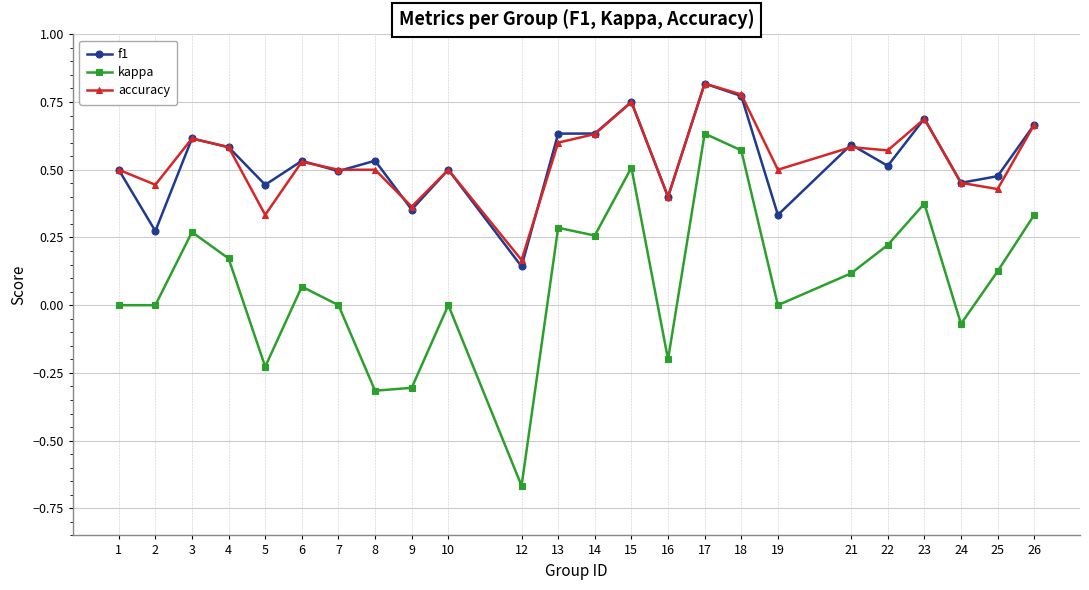

Between 5 and 22, which series saw the biggest shift?

kappa